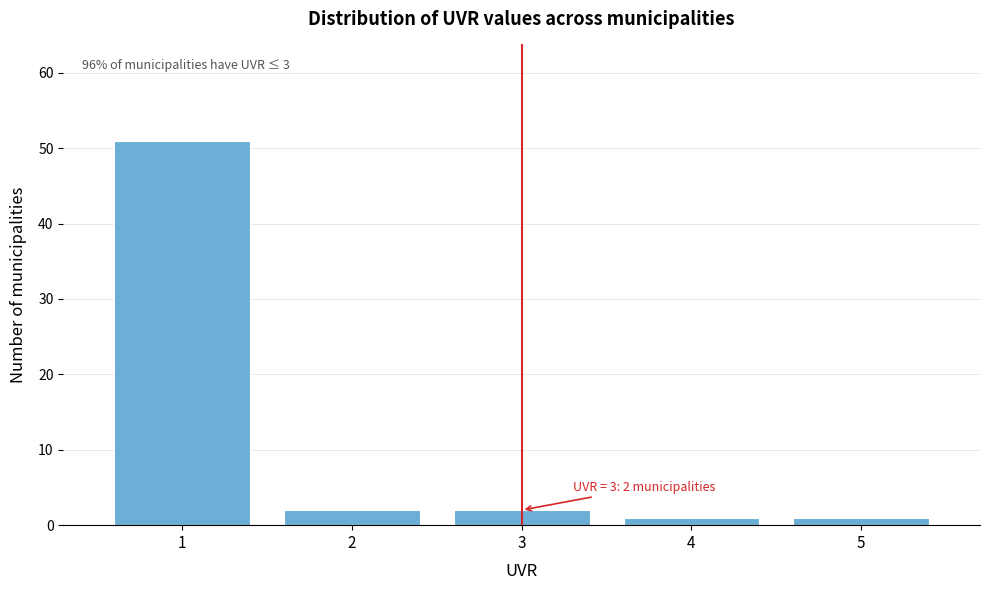

Which range on the x-axis has the tallest bar?

0.5 to 1.5